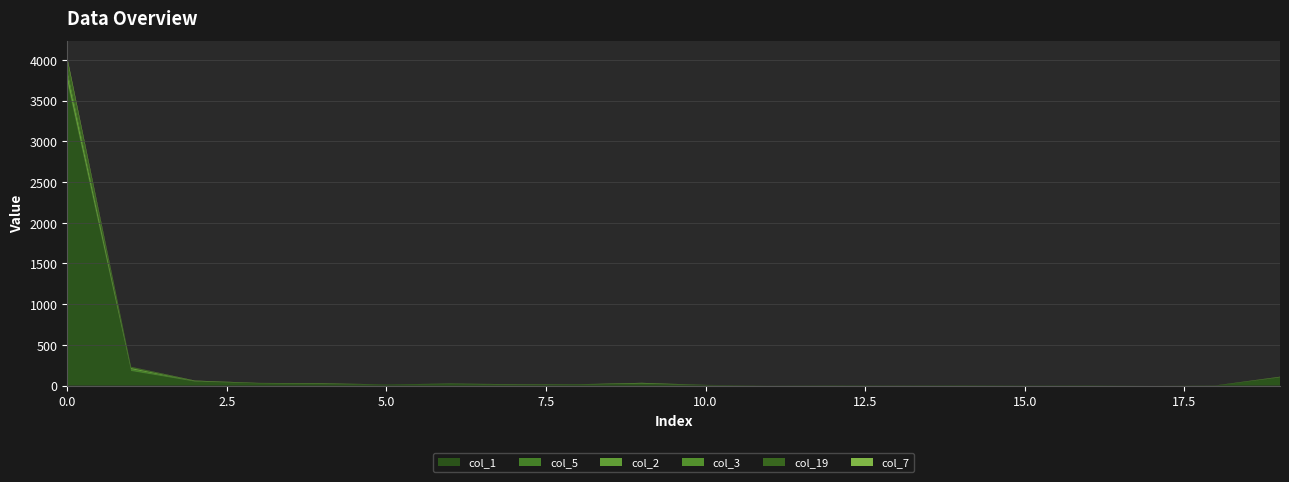

Reading left to right, transcribe all the data shown in this chart.

col_1: 3720	178	48	27	18	12	19	10	13	22	5	0	3	2	5	3	4	0	1	99
col_5: 29	22	4	1	3	1	4	2	0	4	1	1	1	0	0	0	0	0	0	1
col_2: 89	15	2	1	2	0	1	2	2	4	1	0	0	0	0	0	0	0	1	2
col_3: 52	5	3	2	1	0	0	0	0	1	0	0	0	1	0	0	0	0	0	2
col_19: 117	9	1	0	3	0	1	1	1	0	1	0	0	0	0	0	0	0	1	2
col_7: 26	1	3	1	2	0	0	1	0	2	0	0	0	0	0	0	0	0	0	2